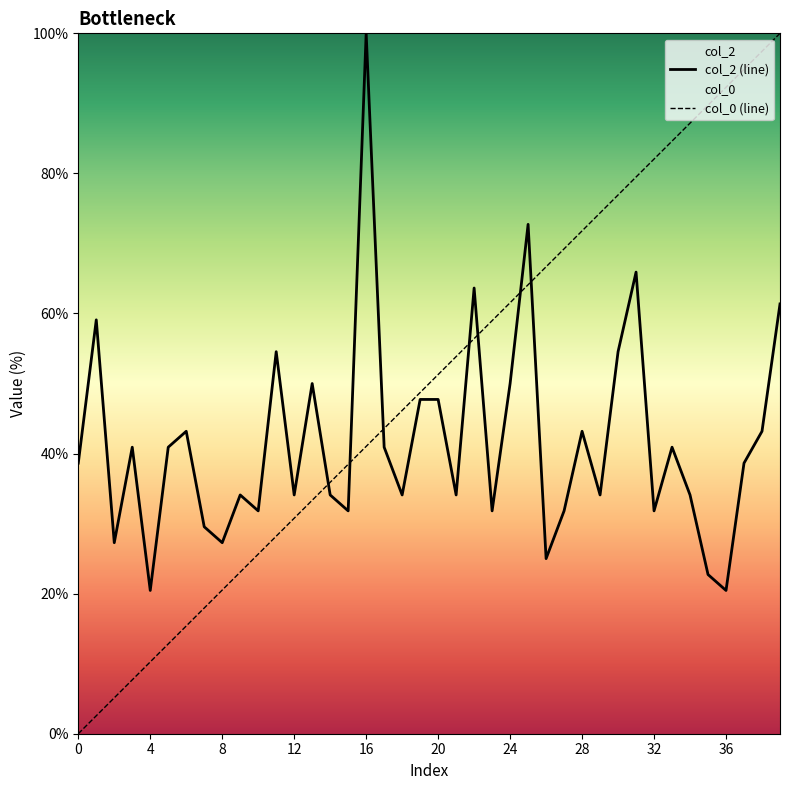

What is the total value across all series at 37?

133.5